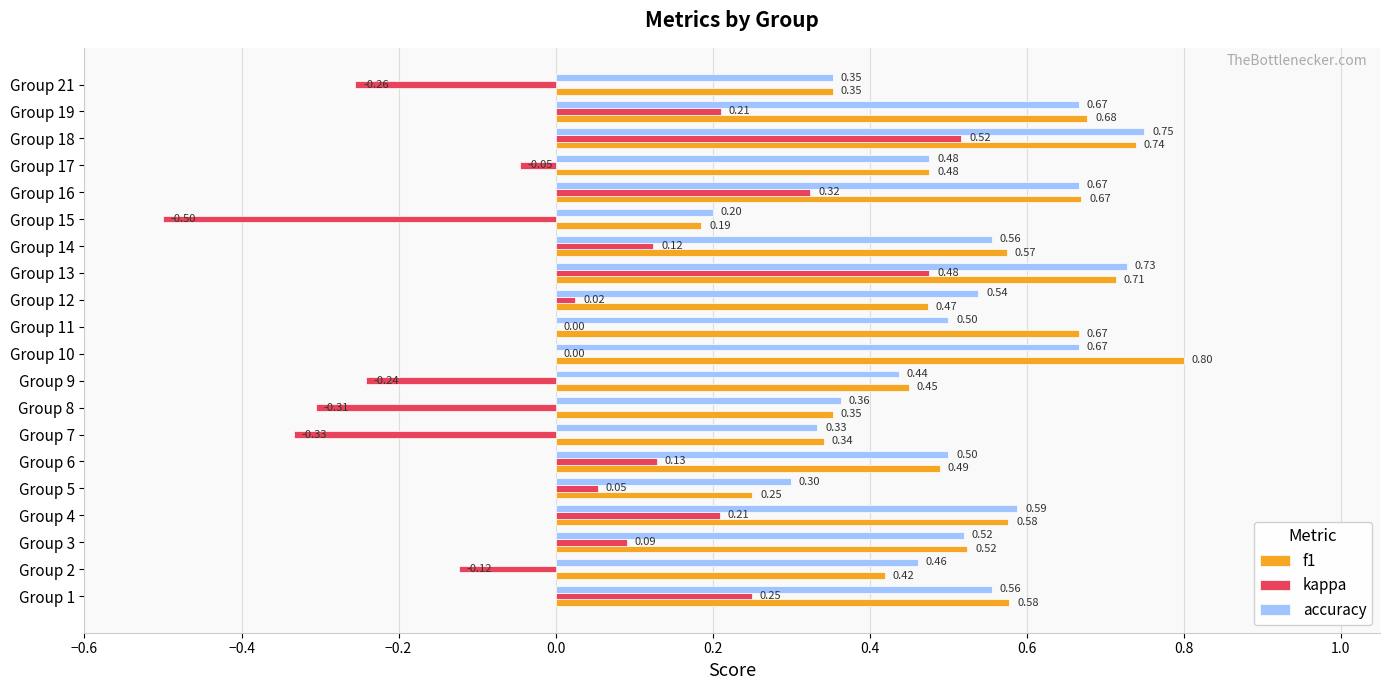

How many series are shown in this chart?

3